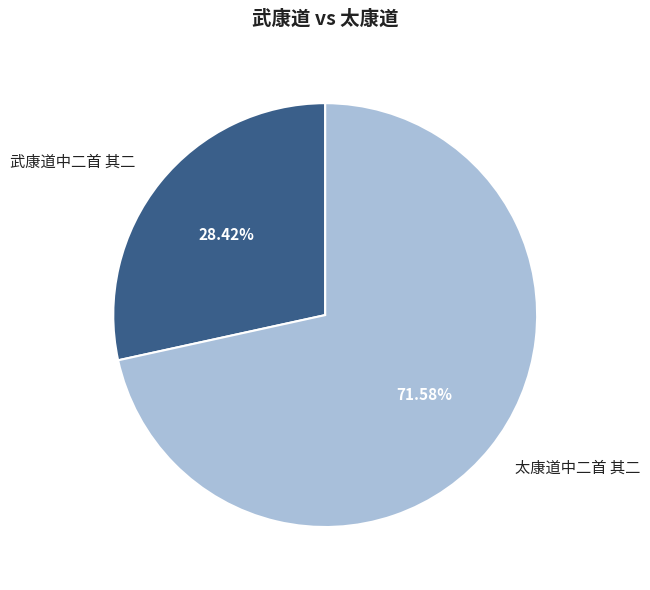

True or false: 太康道中二首 其二 accounts for 72% of the total.

True